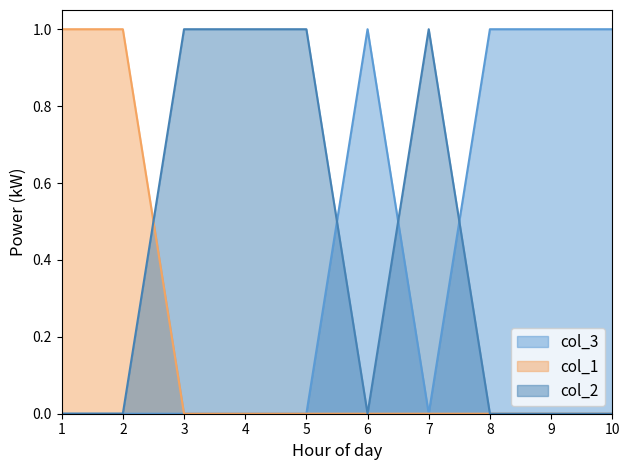

Reading left to right, list all the values displayed in this chart.

col_3: 1=0	2=0	3=0	4=0	5=0	6=1	7=0	8=1	9=1	10=1
col_1: 1=1	2=1	3=0	4=0	5=0	6=0	7=0	8=0	9=0	10=0
col_2: 1=0	2=0	3=1	4=1	5=1	6=0	7=1	8=0	9=0	10=0